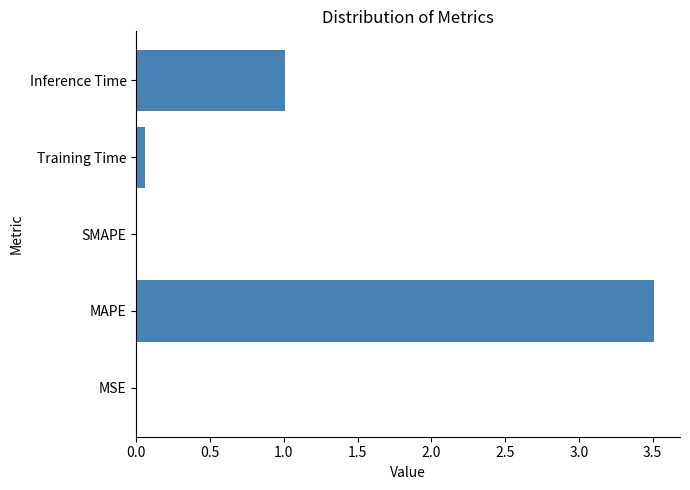

Are the bars horizontal?

Yes